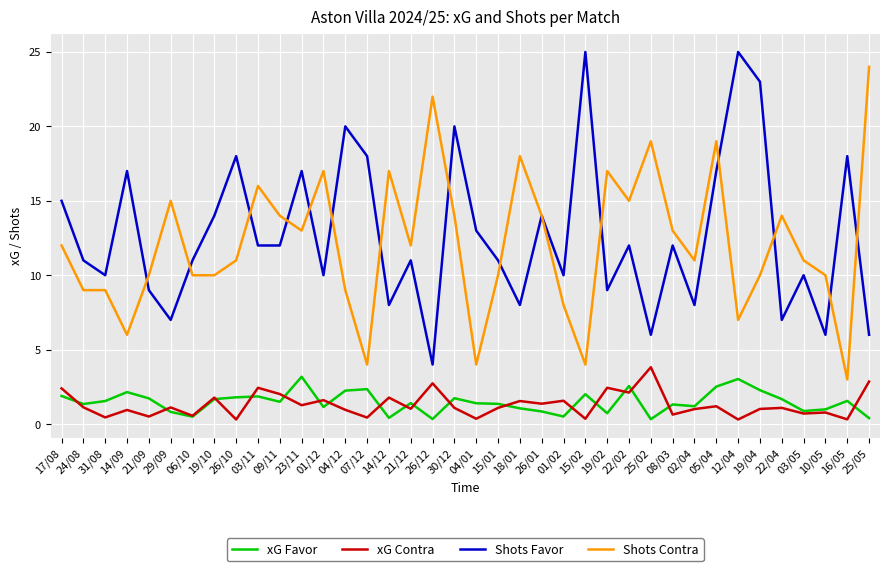

Rank the series by their maximum value, from highest to lowest.

Shots Favor, Shots Contra, xG Contra, xG Favor